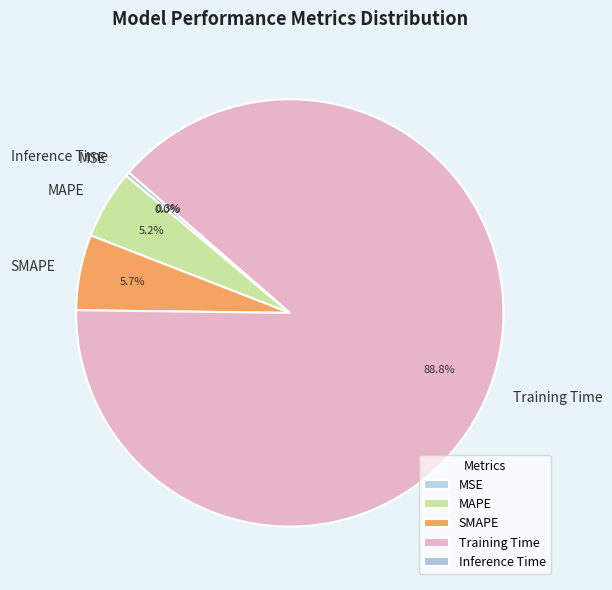

The MAPE slice represents 5% of the pie. True or false?

True